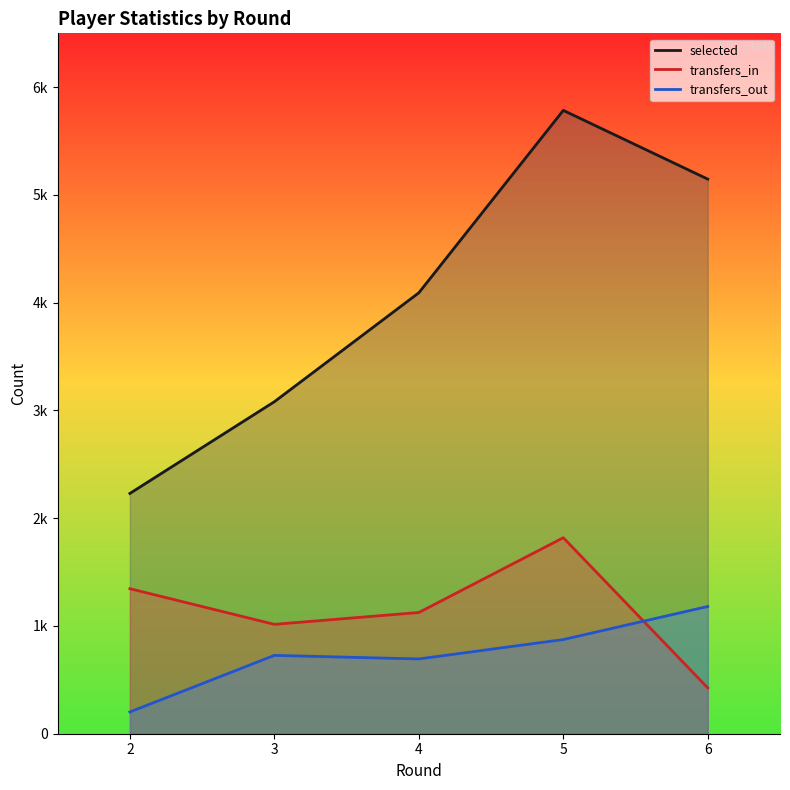

Reading right to left, list all the values displayed in this chart.

selected: 5147	5785	4092	3081	2230
transfers_in: 425	1819	1125	1015	1346
transfers_out: 1181	874	694	727	202